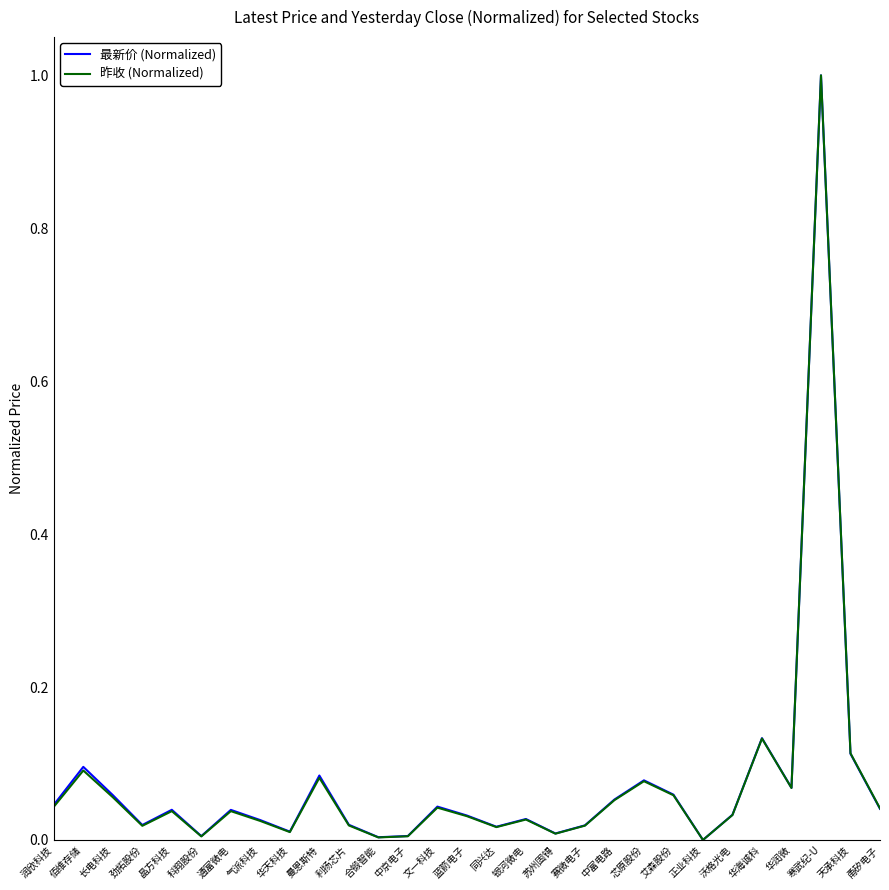

What is the maximum value for 最新价 (Normalized)?

1.0